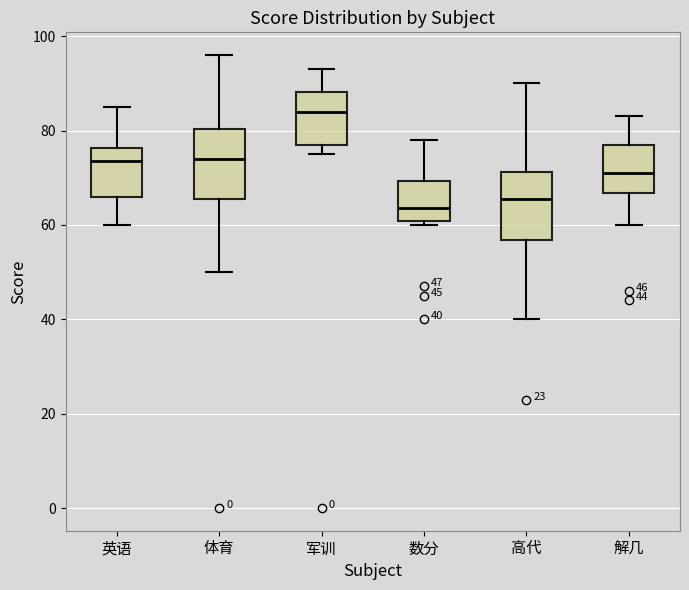

Which box has the lowest median line?

数分